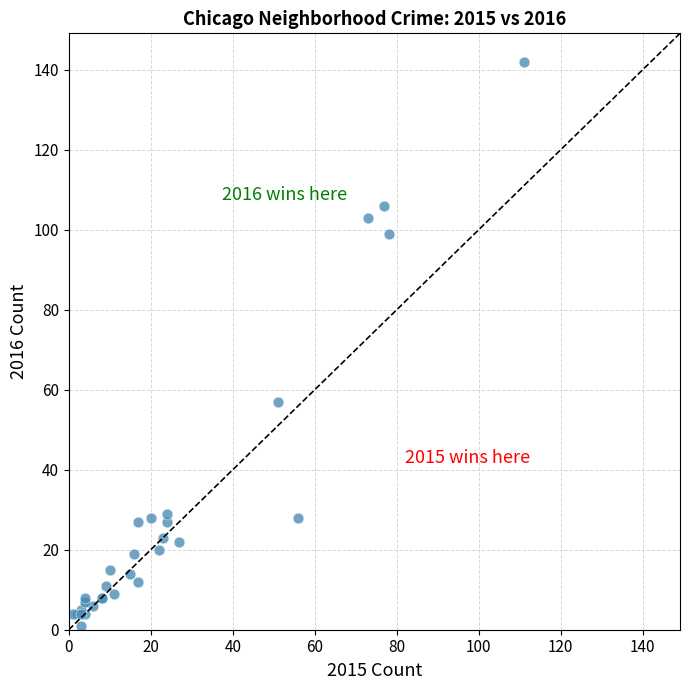

What Y value in the scatter plot is closest to 71?

57